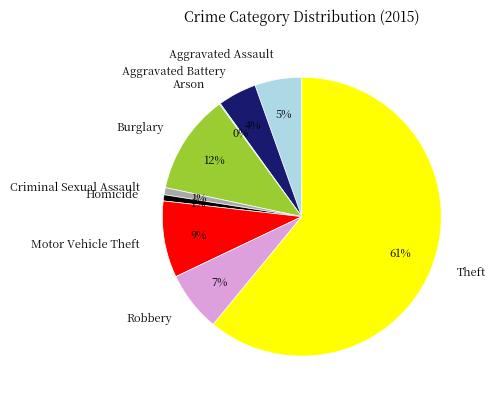

To the nearest percent, what is the difference between the Burglary and Criminal Sexual Assault slice percentages?

11%